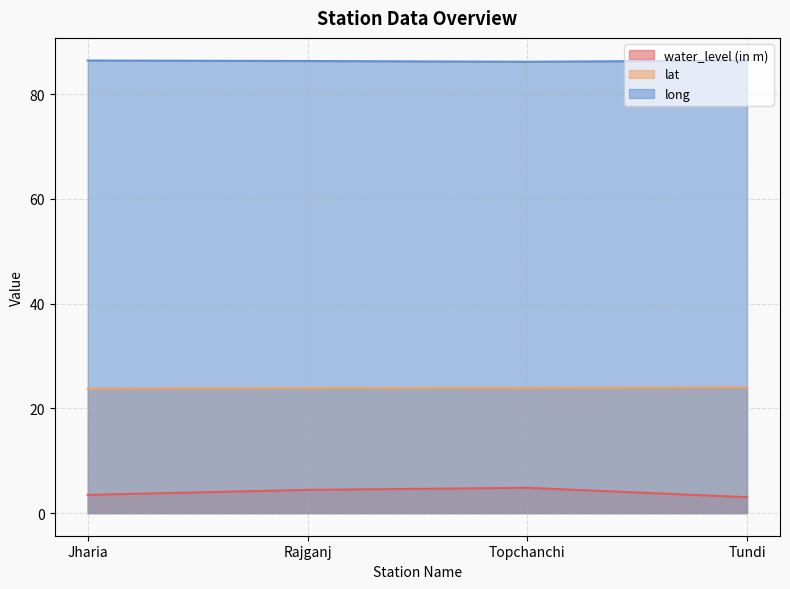

What is the minimum value for long?

86.2